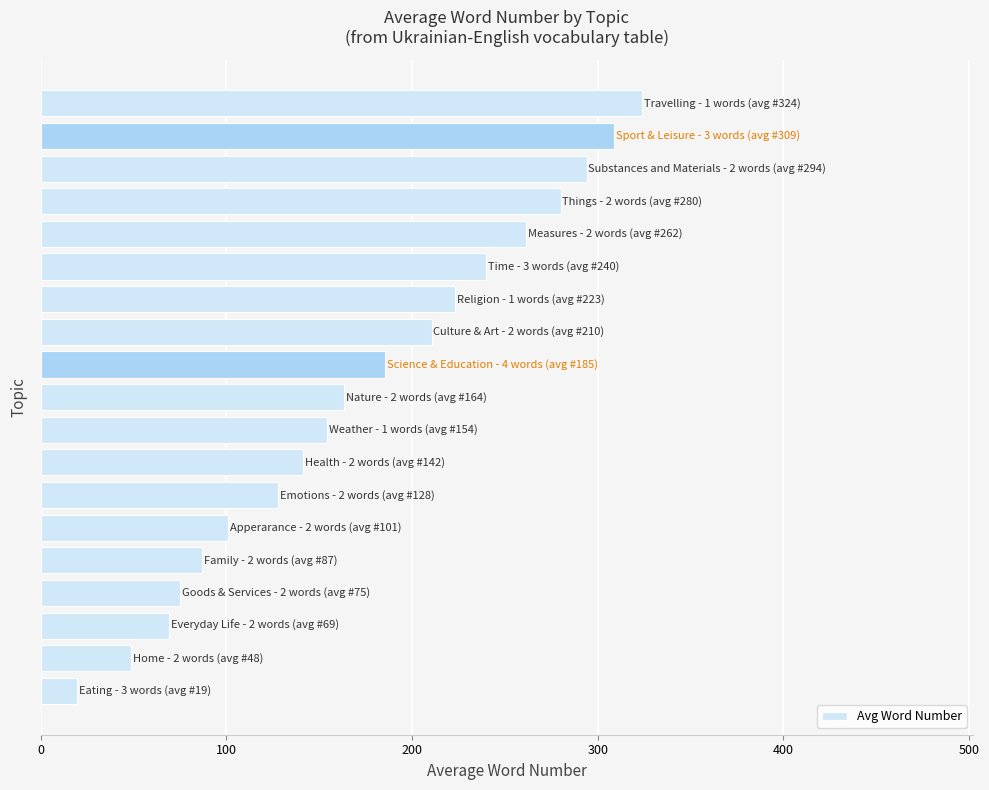

What is the average value?

174.4